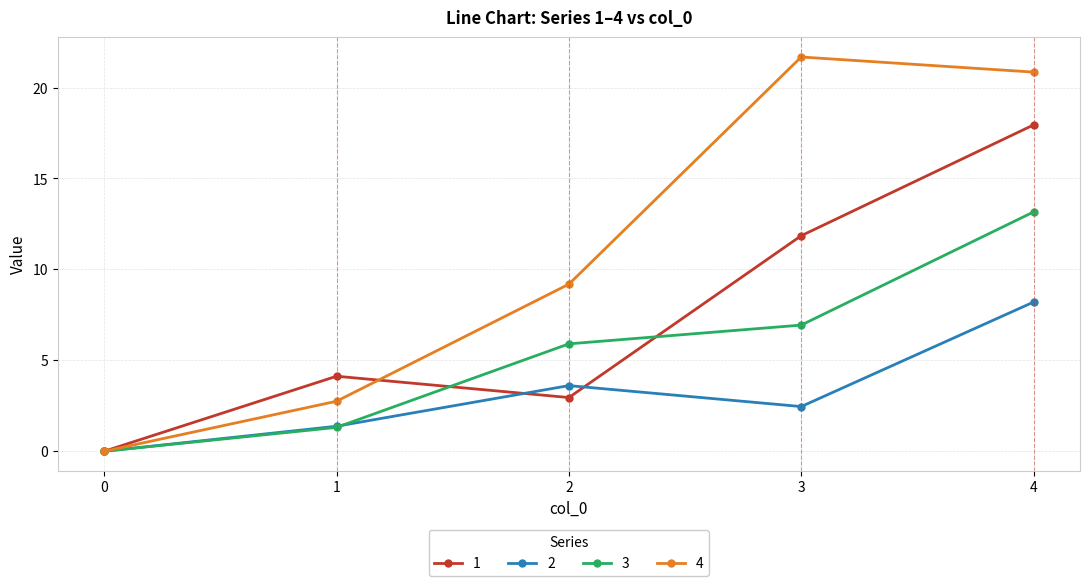

Does the chart have visible grid lines?

Yes